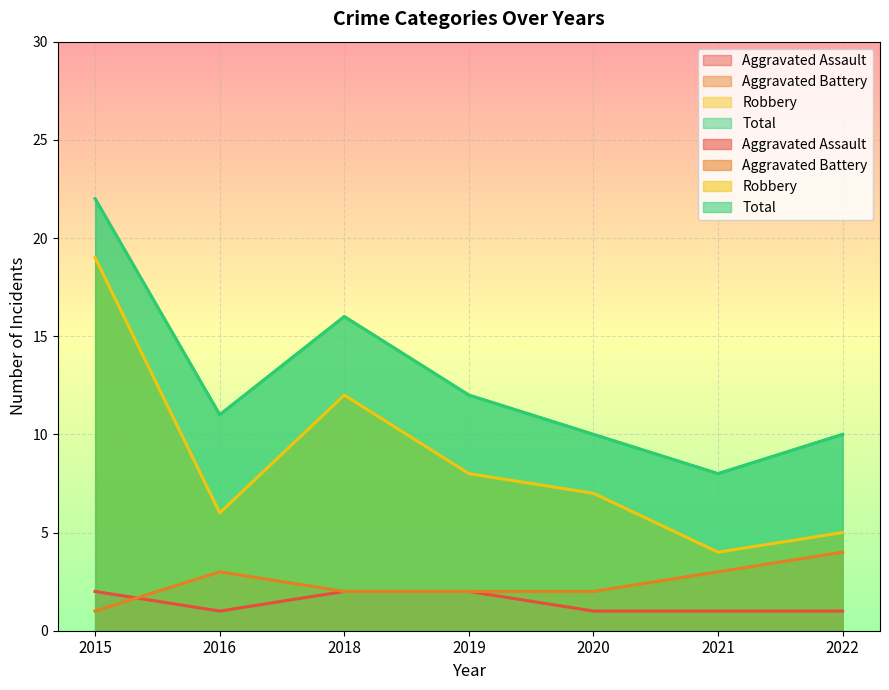

What is the value of the Aggravated Battery point at the 5th from the left?

2